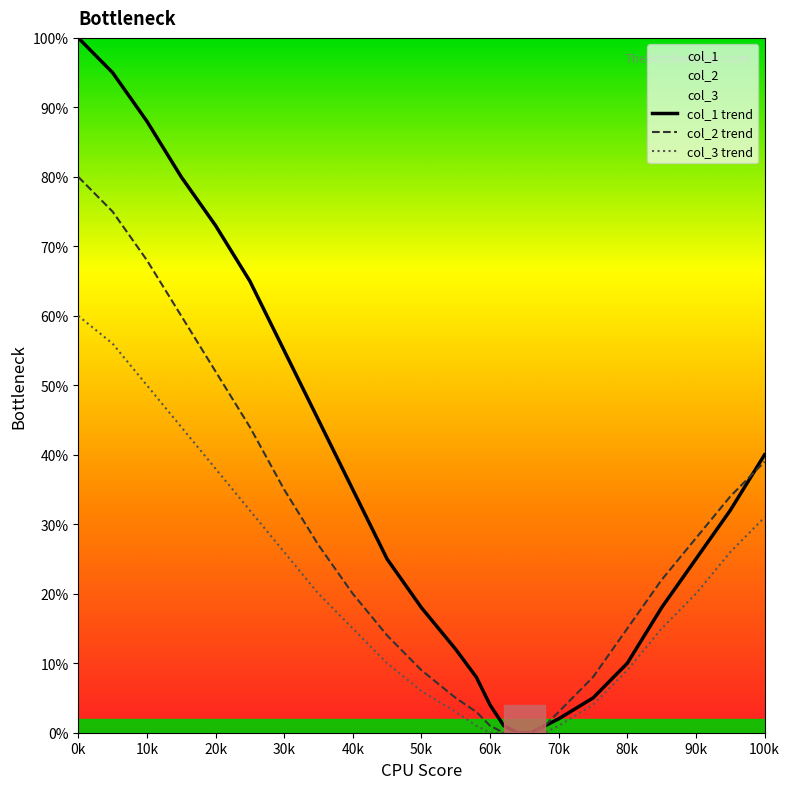

The col_2 trend series shows 20 at 40k. True or false?

True